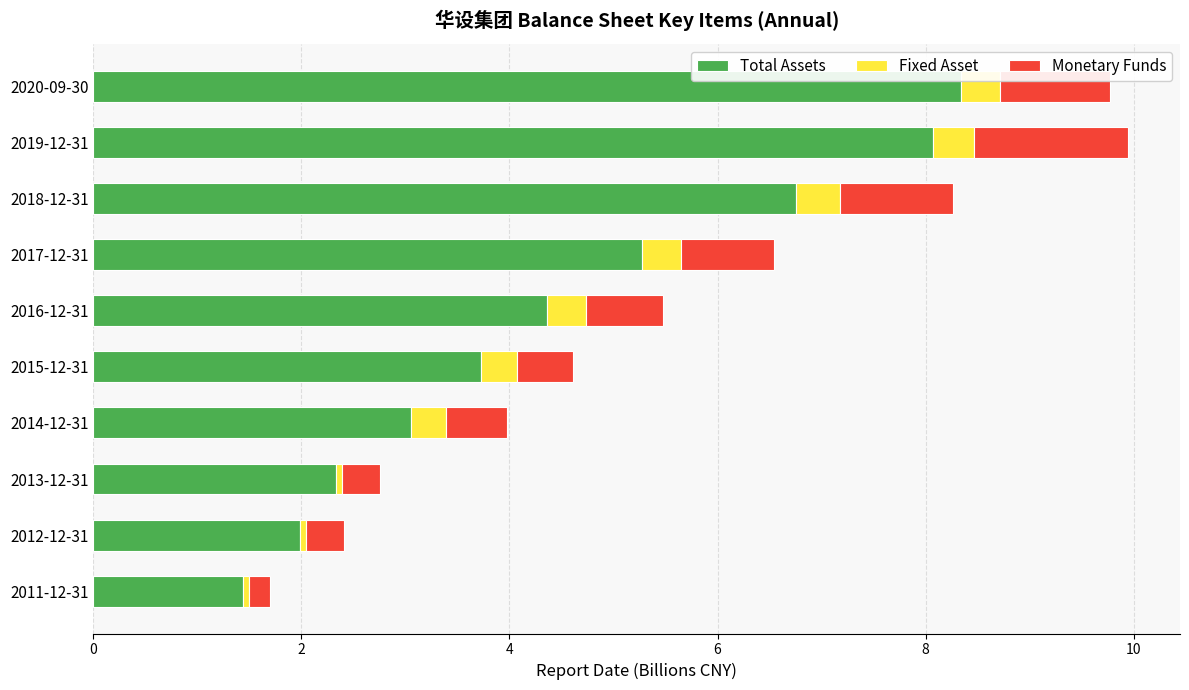

What is the difference between the second highest and second lowest values in the Total Assets series?

6.1